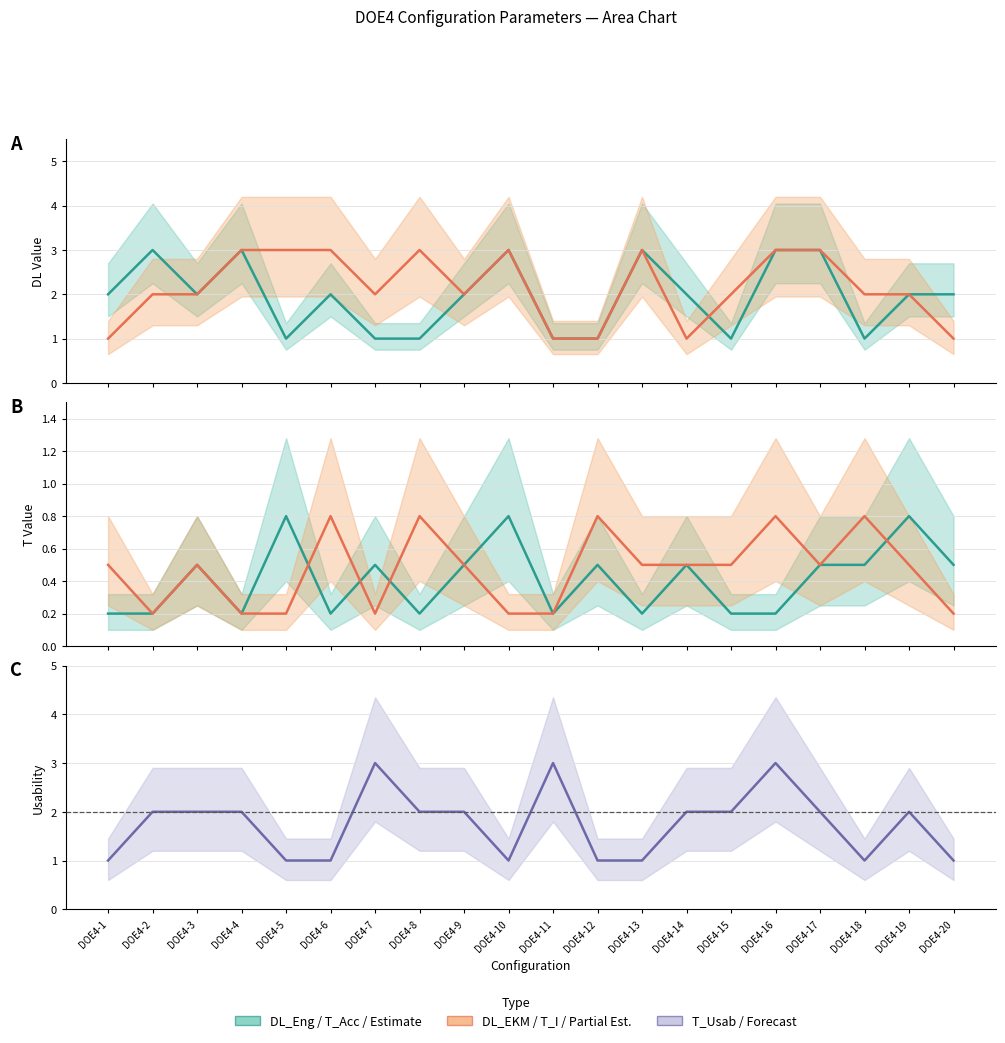

How many lines are shown in the chart?

5